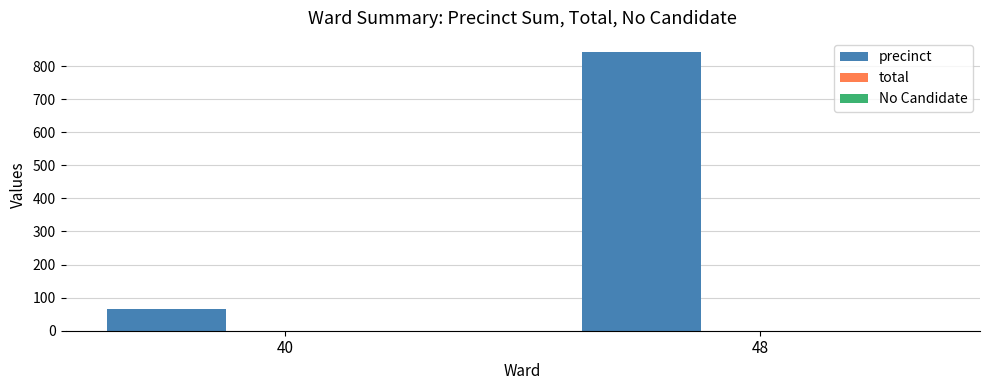

What is the approximate value at 40?

65